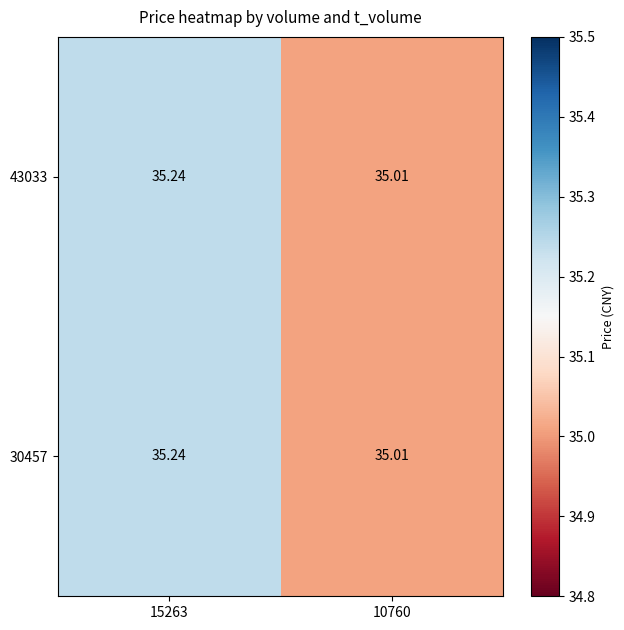

Reading left to right, transcribe all the data shown in this chart.

43033: 15263=35.2	10760=35.0
30457: 15263=35.2	10760=35.0